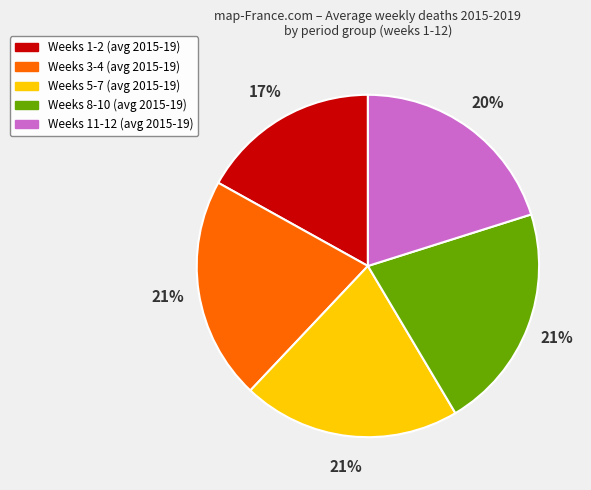

Which category has the smallest portion of the pie?

Weeks 1-2 (avg 2015-19)